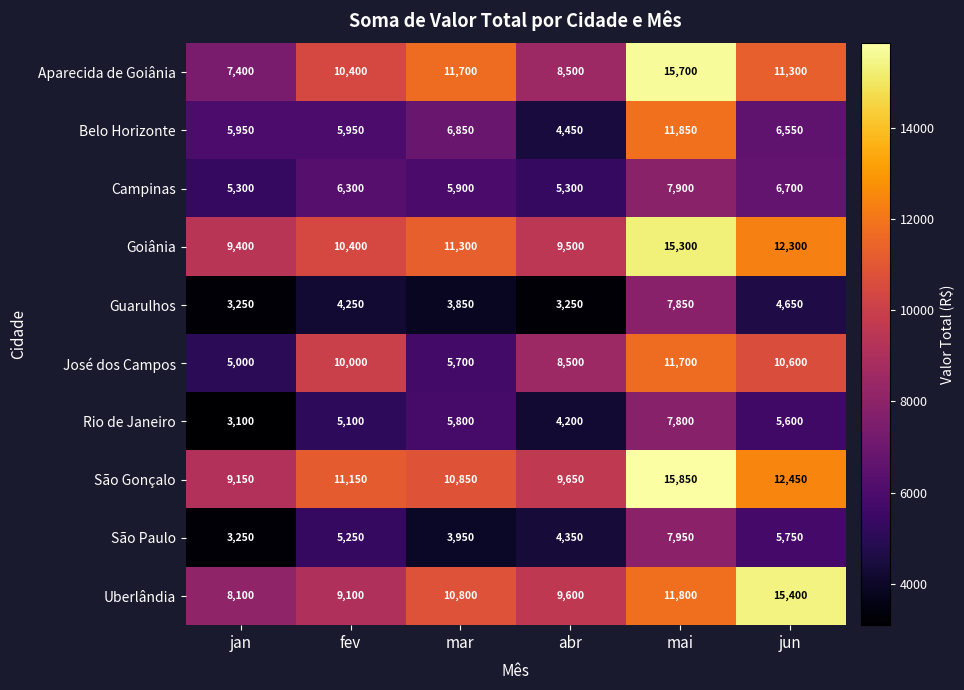

What is the spread (max minus min) of values at mai?

8050